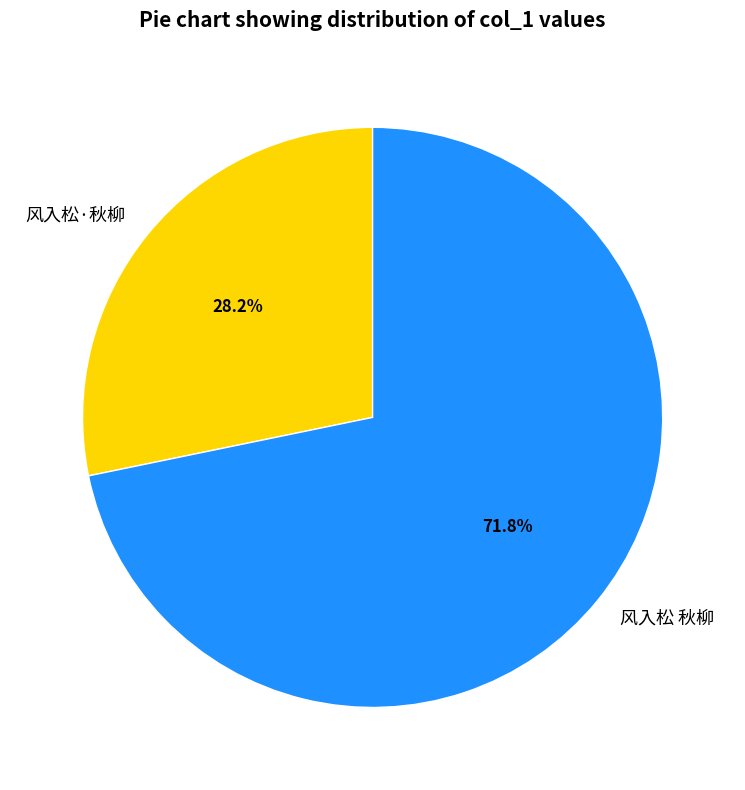

Is it true that 风入松 秋柳 is 64% of the pie?

False